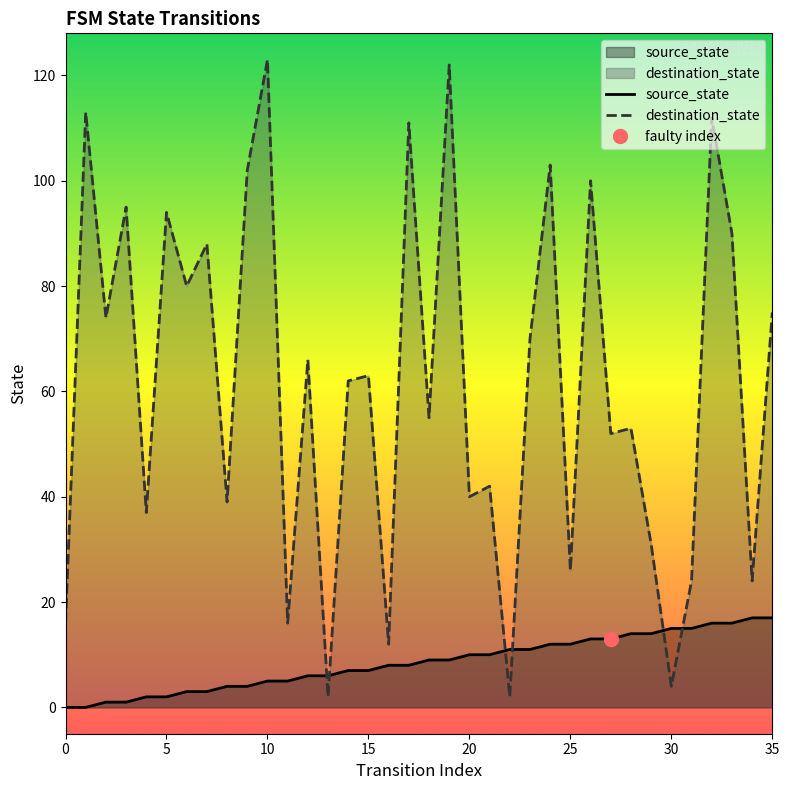

Reading left to right, extract all data points from this chart.

source_state: 0=0	1=0	2=1	3=1	4=2	5=2	6=3	7=3	8=4	9=4	10=5	11=5	12=6	13=6	14=7	15=7	16=8	17=8	18=9	19=9	20=10	21=10	22=11	23=11	24=12	25=12	26=13	27=13	28=14	29=14	30=15	31=15	32=16	33=16	34=17	35=17
destination_state: 0=16	1=113	2=74	3=95	4=37	5=94	6=80	7=88	8=39	9=102	10=123	11=16	12=66	13=2	14=62	15=63	16=12	17=111	18=55	19=122	20=40	21=42	22=2	23=70	24=103	25=26	26=100	27=52	28=53	29=31	30=4	31=24	32=112	33=90	34=24	35=75